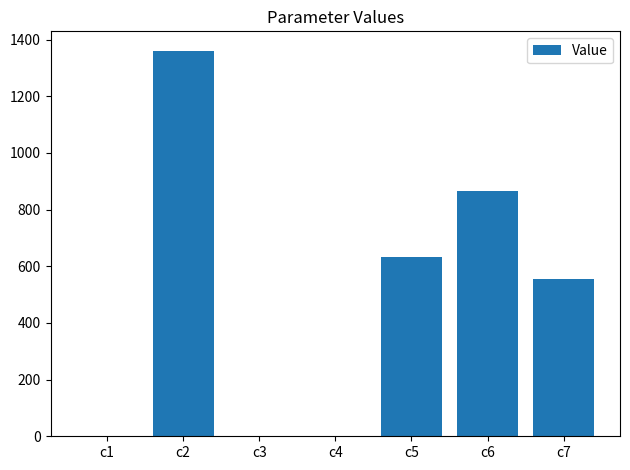

How many values exceed 555?

4